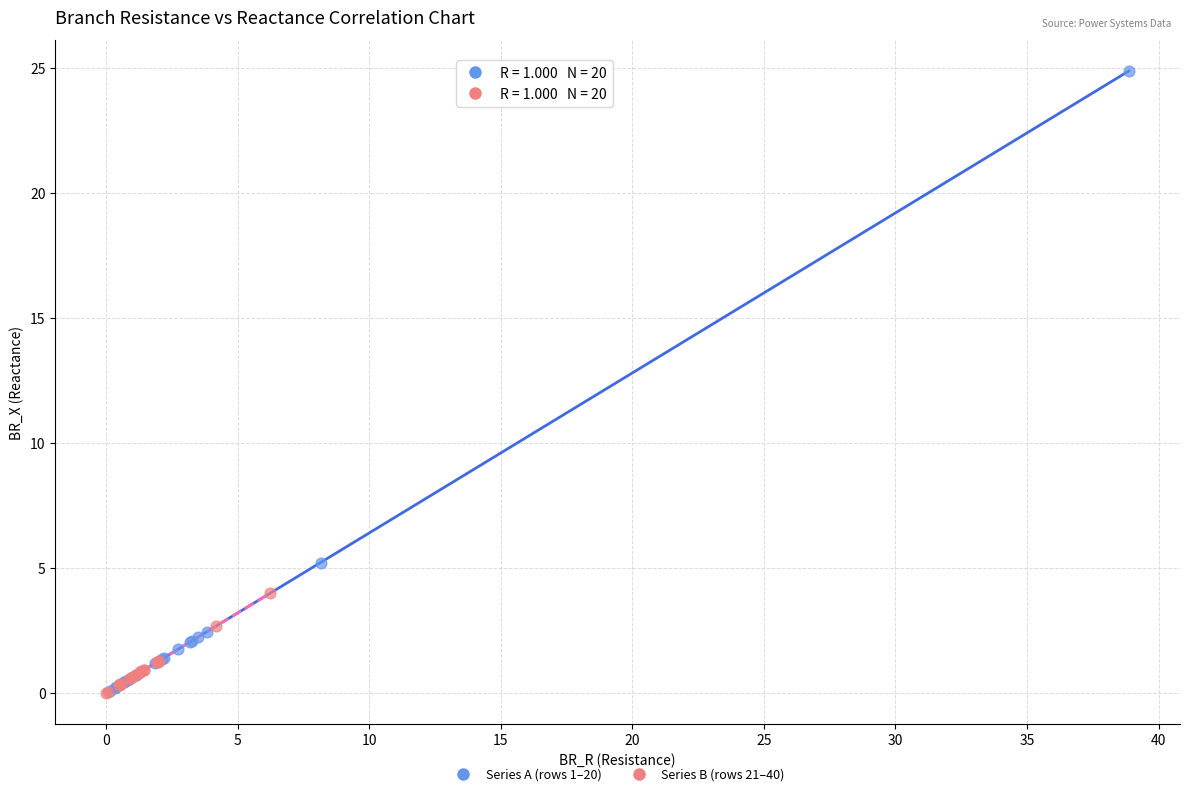

Which series contains the highest Y value?

Series A (rows 1–20)